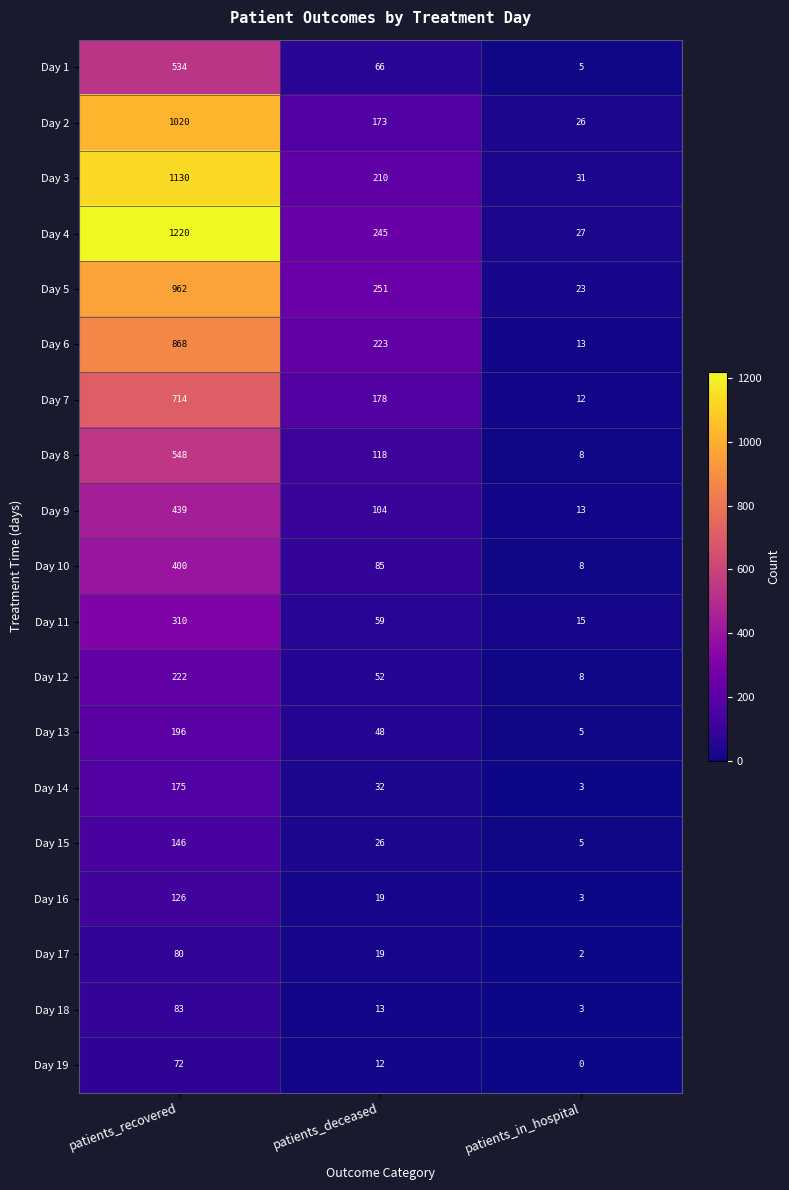

At which label does Day 6 first exceed 223?

patients_recovered